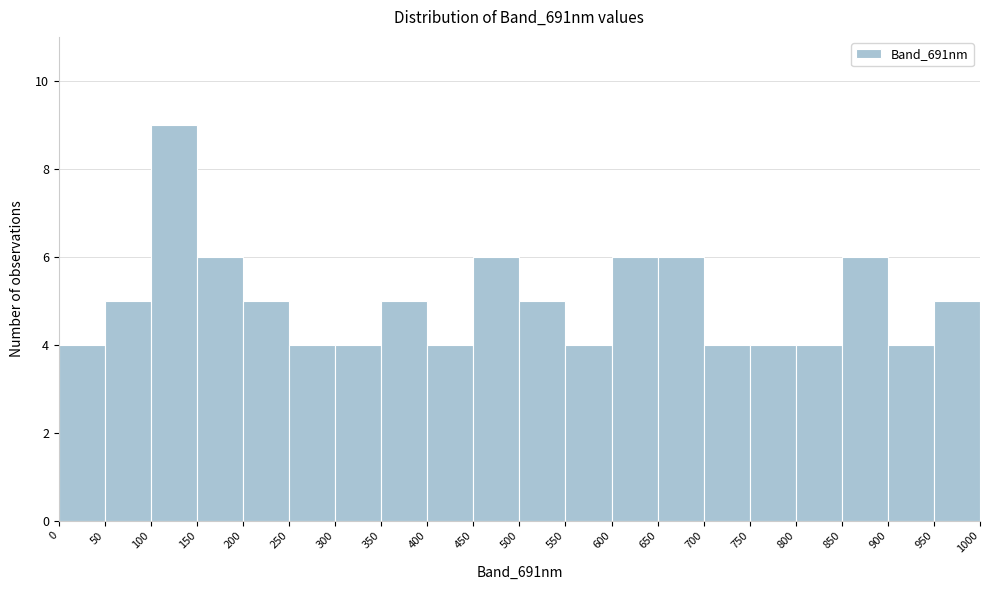

Reading left to right, list every bar in this chart as the range it spans on the x-axis followed by its height. The values are not printed on the chart, so give them approximately, as read against the axis.

0 to 50: 4
50 to 100: 5
100 to 150: 9
150 to 200: 6
200 to 250: 5
250 to 300: 4
300 to 350: 4
350 to 400: 5
400 to 450: 4
450 to 500: 6
500 to 550: 5
550 to 600: 4
600 to 650: 6
650 to 700: 6
700 to 750: 4
750 to 800: 4
800 to 850: 4
850 to 900: 6
900 to 950: 4
950 to 1000: 5